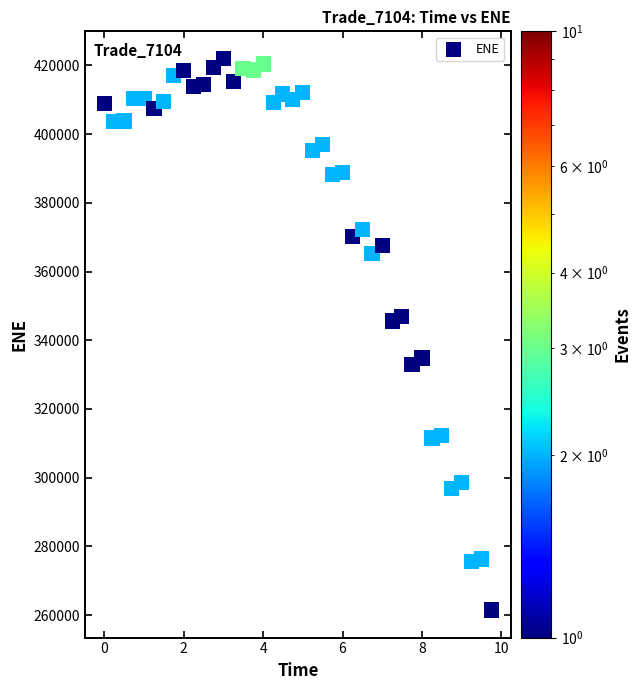

What is the range of Y values (max minus min)?

160374